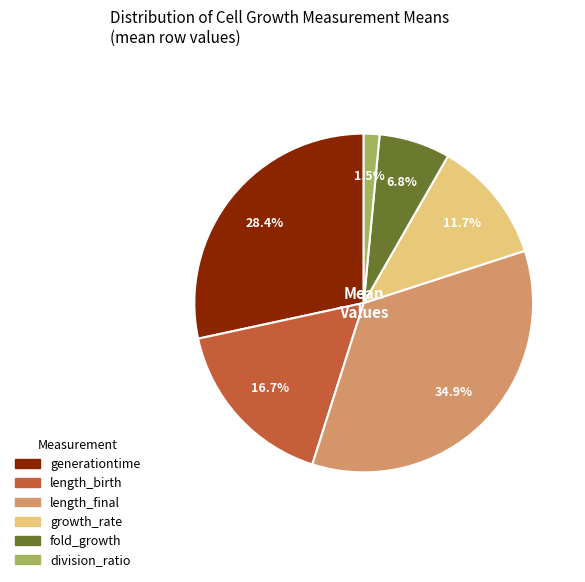

What percentage is the length_final slice, to the nearest percent?

35%